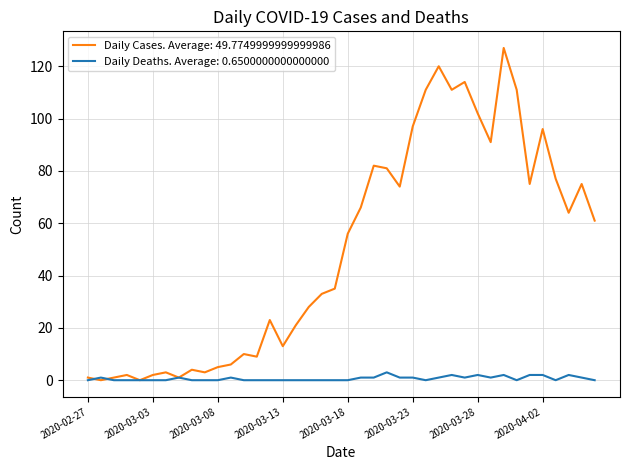

Which series has the widest spread of values?

Daily Cases. Average: 49.7749999999999986